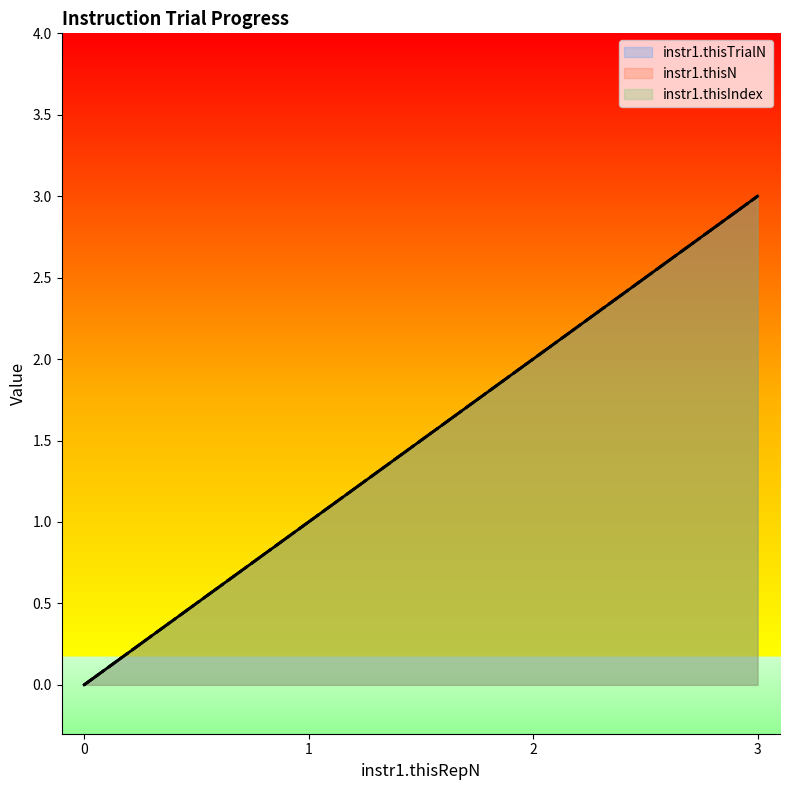

What is the sum of the instr1.thisIndex values at 1 and 2?

3